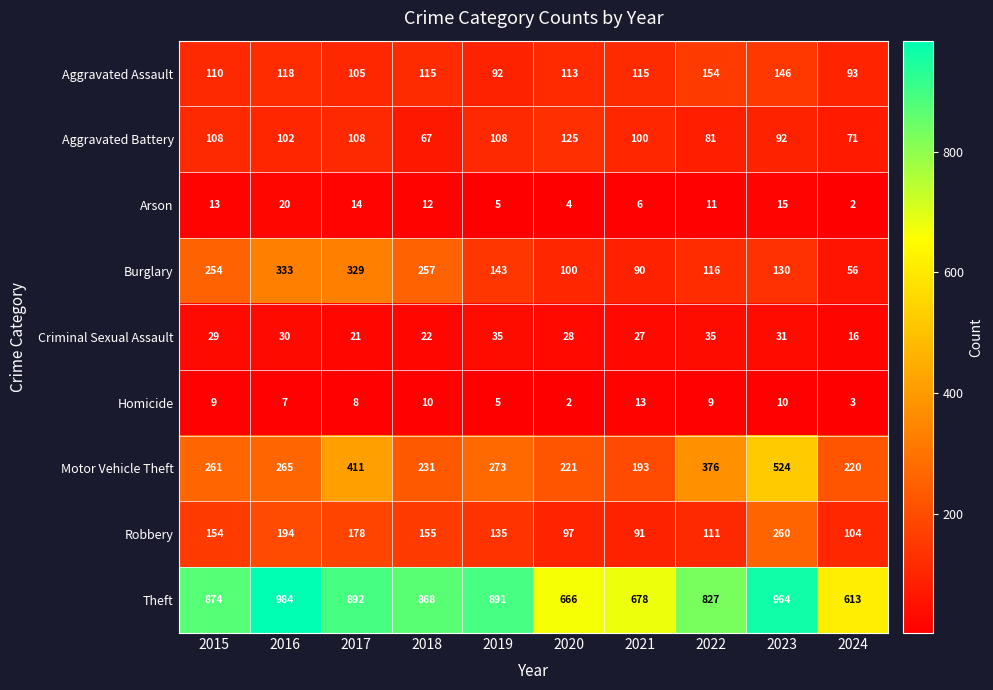

Which series changed the most between 2017 and 2020?

Burglary